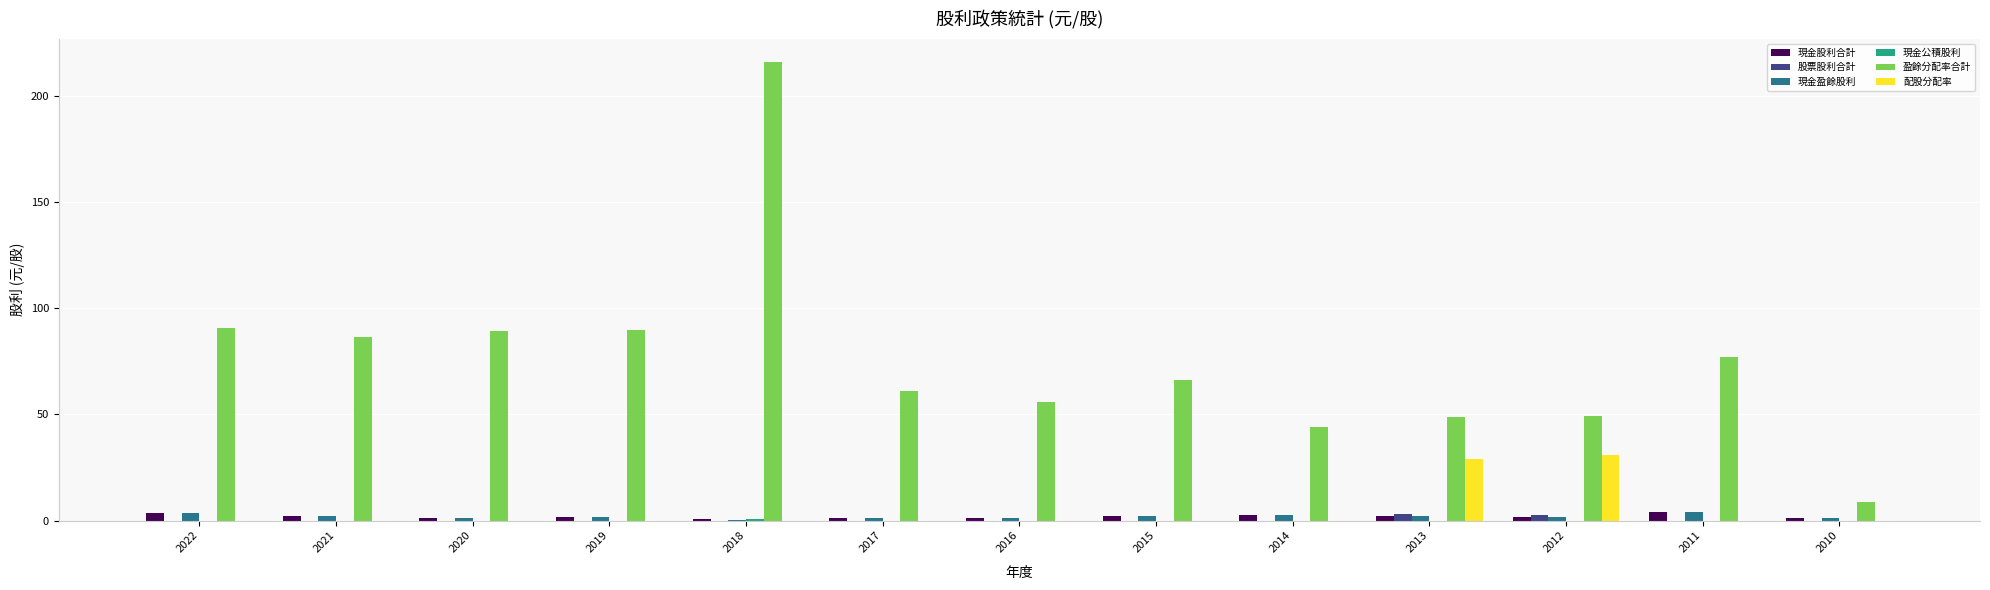

Is it true that 現金盈餘股利 equals 1.4 at 2017?

True